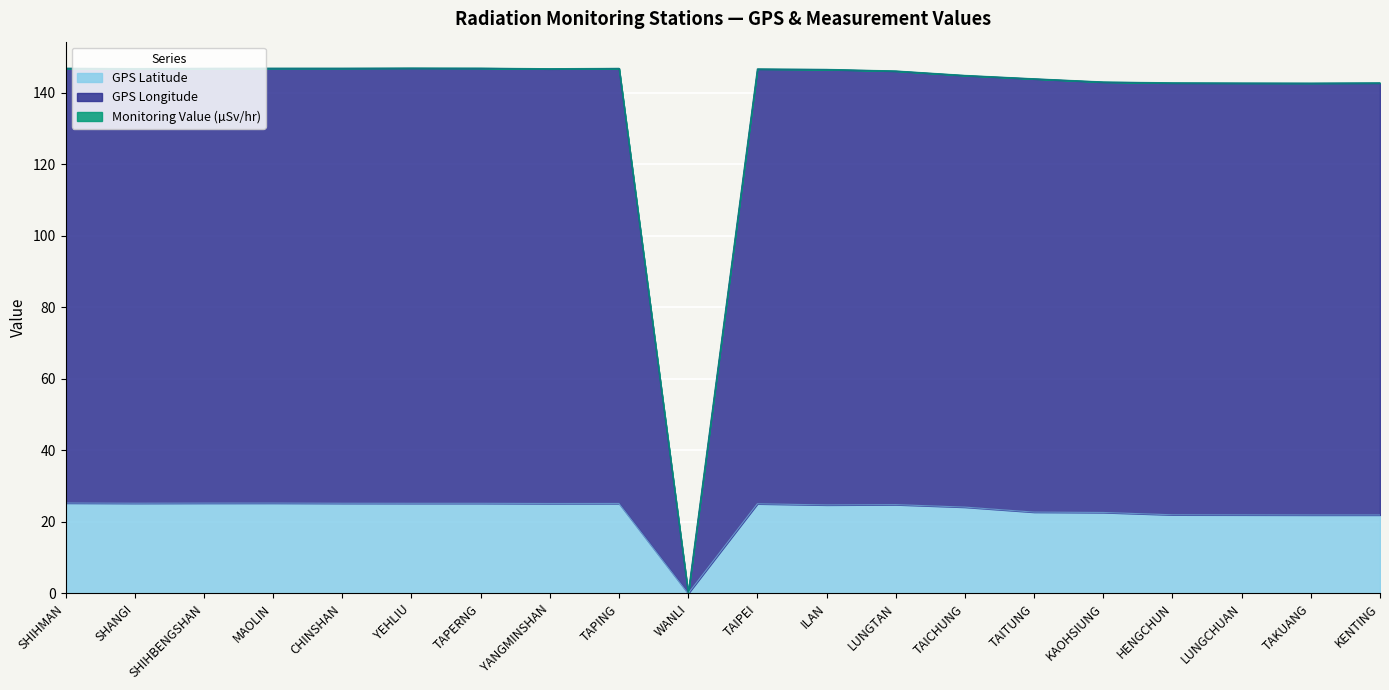

In GPS Longitude, how many points are lower than both neighbors (excluding endpoints)?

4